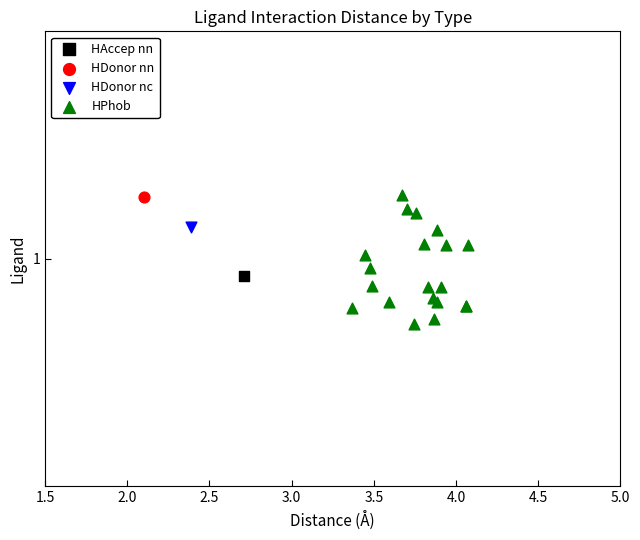

What are all the series names shown in the legend?

HAccep nn, HDonor nn, HDonor nc, HPhob